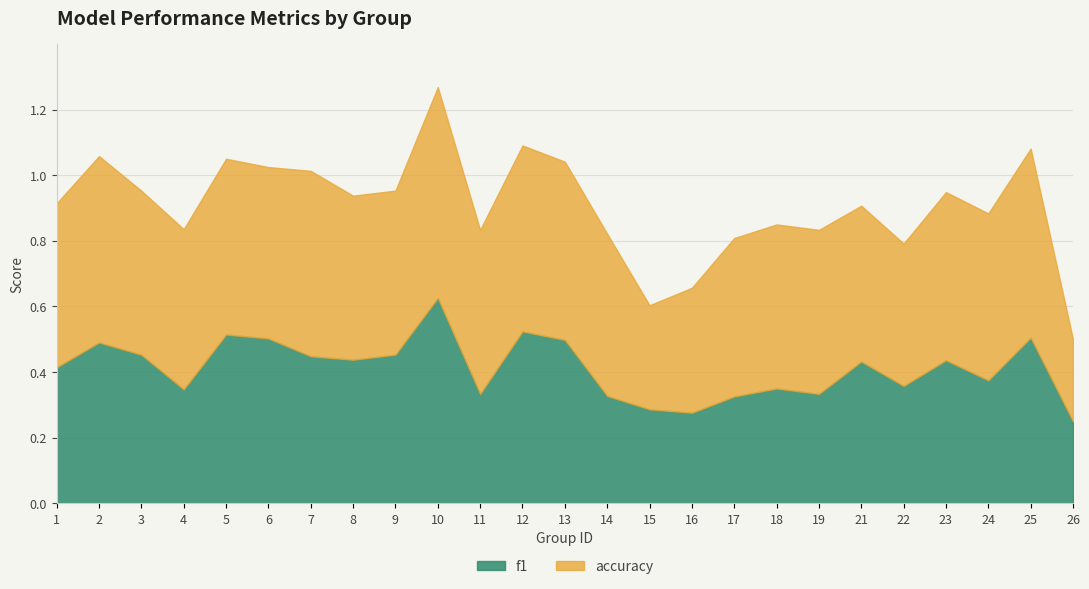

Which category has the highest value across all series?

10